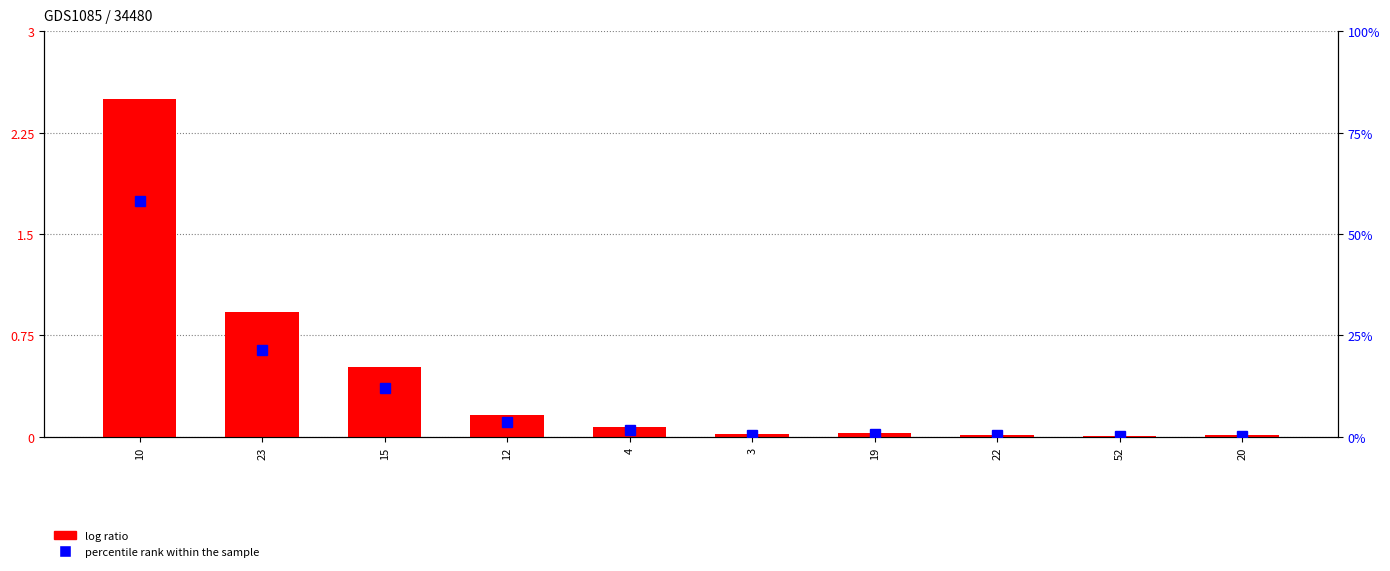

Reading left to right, transcribe all the data shown in this chart.

log ratio: 10=2.5	23=0.9	15=0.5	12=0.2	4=0.1	3=0.0	19=0.0	22=0.0	52=0.0	20=0.0
percentile rank within the sample: 10=58.2	23=21.5	15=12.0	12=3.7	4=1.8	3=0.4	19=0.6	22=0.3	52=0.1	20=0.3